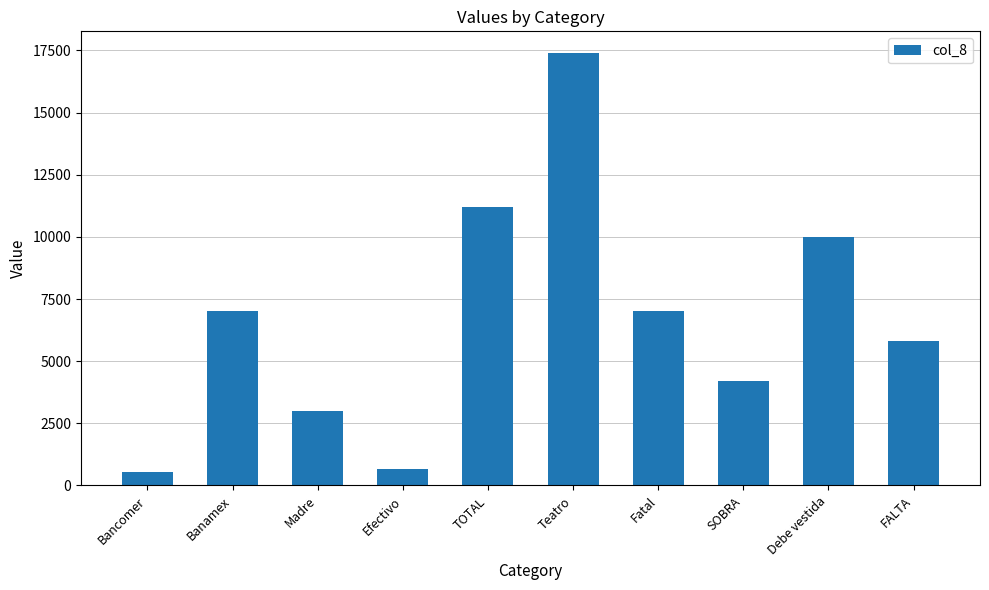

What is the change in value from Banamex to FALTA?

-1218